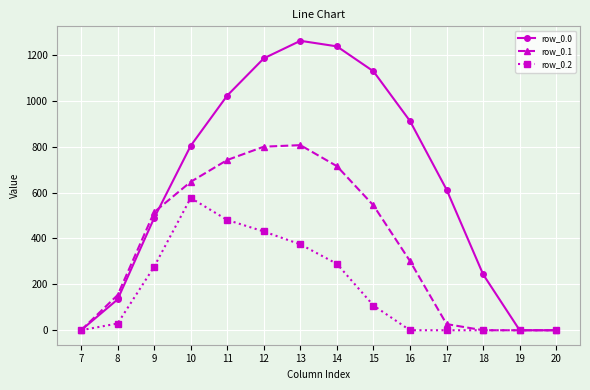

What is the maximum value for row_0.2?

576.6